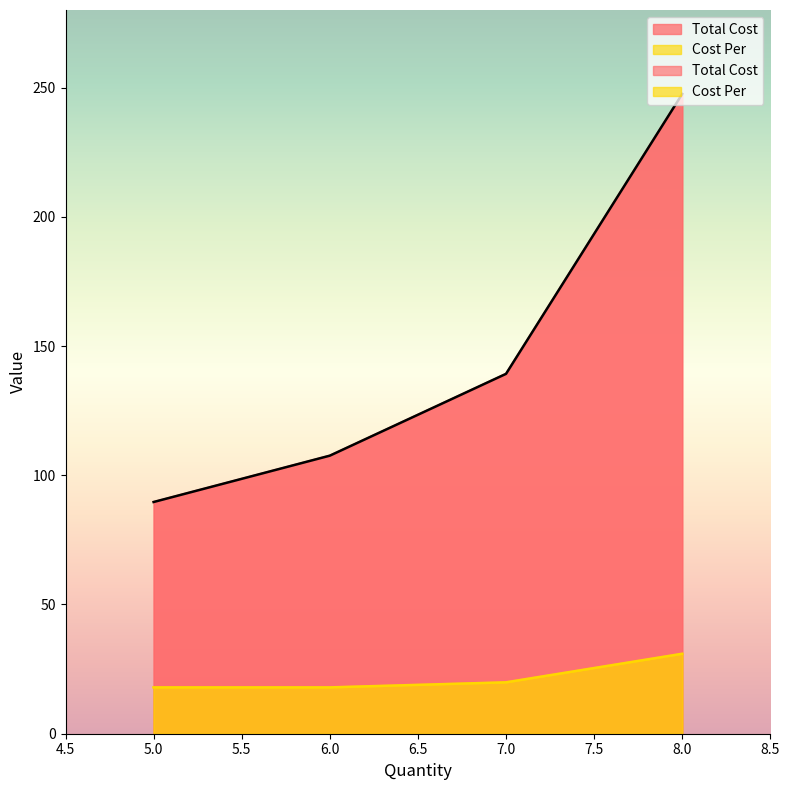

List the series in order of their peak value, highest first.

Total Cost, Cost Per